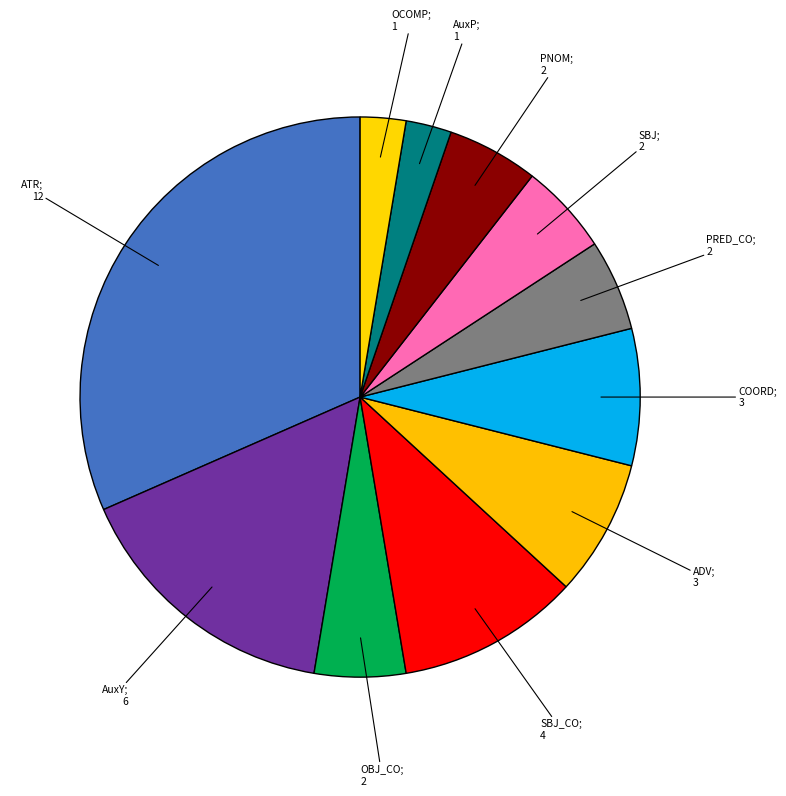

How many slices are in this pie chart?

11